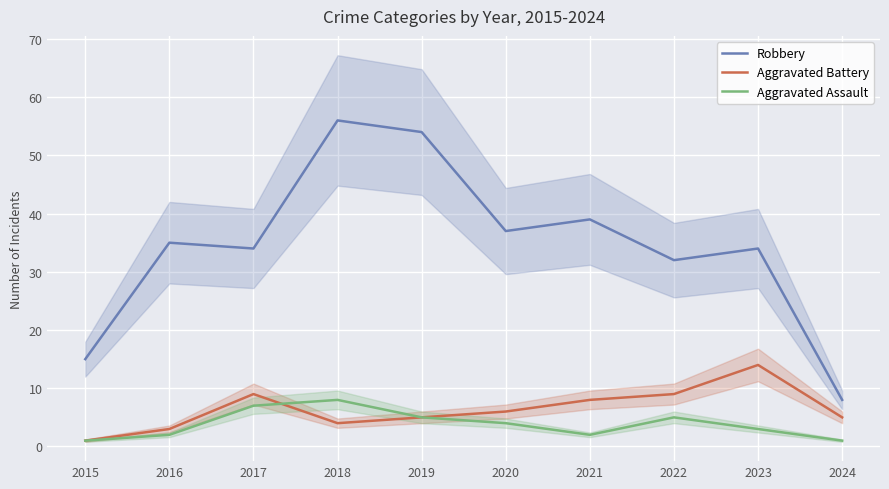

Where is the first local minimum for Robbery?

2017